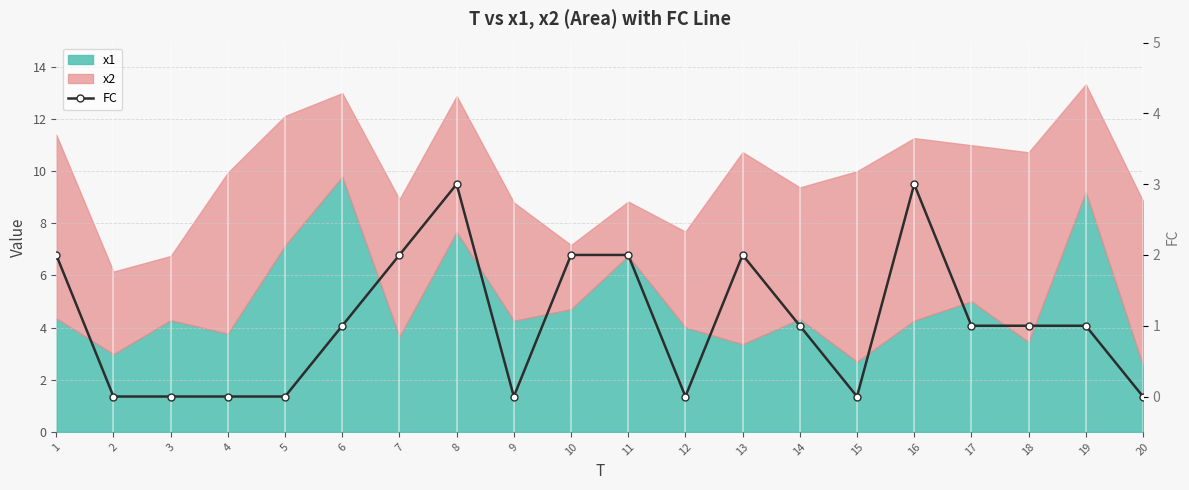

Reading left to right, what are all the values shown in this chart?

1=2	2=0	3=0	4=0	5=0	6=1	7=2	8=3	9=0	10=2	11=2	12=0	13=2	14=1	15=0	16=3	17=1	18=1	19=1	20=0